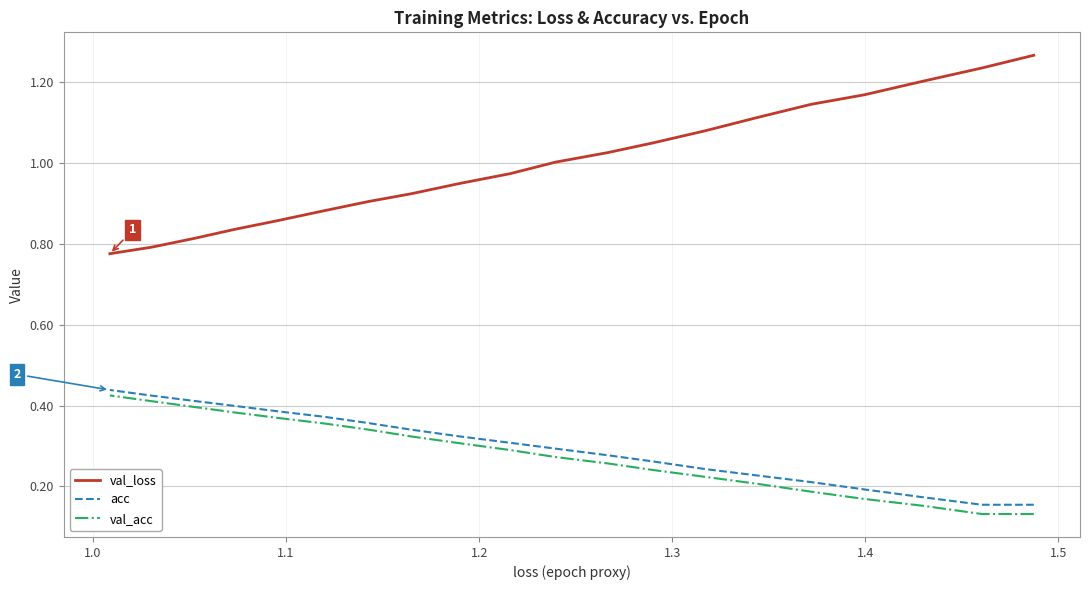

At how many categories does at least one series exceed 1?

10